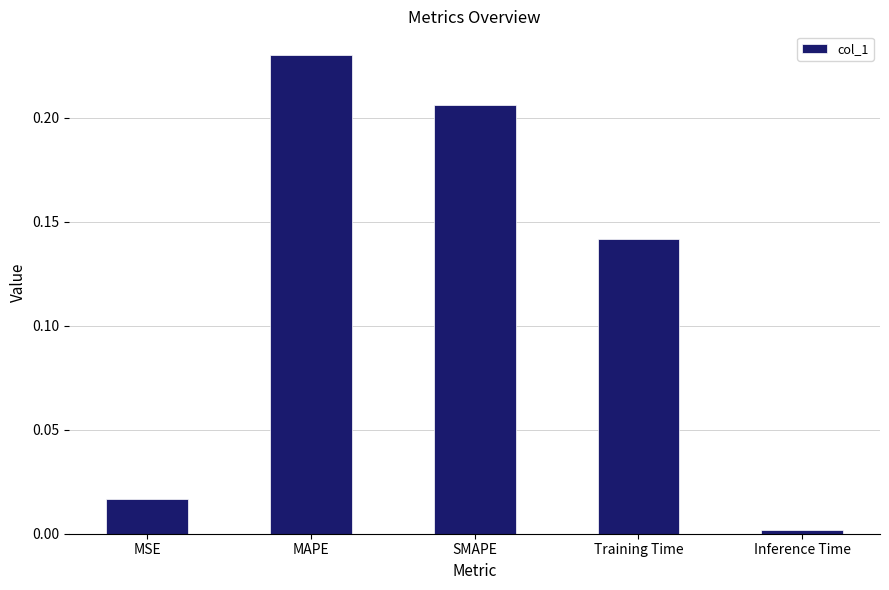

At which category does the chart reach its peak across all series?

MAPE